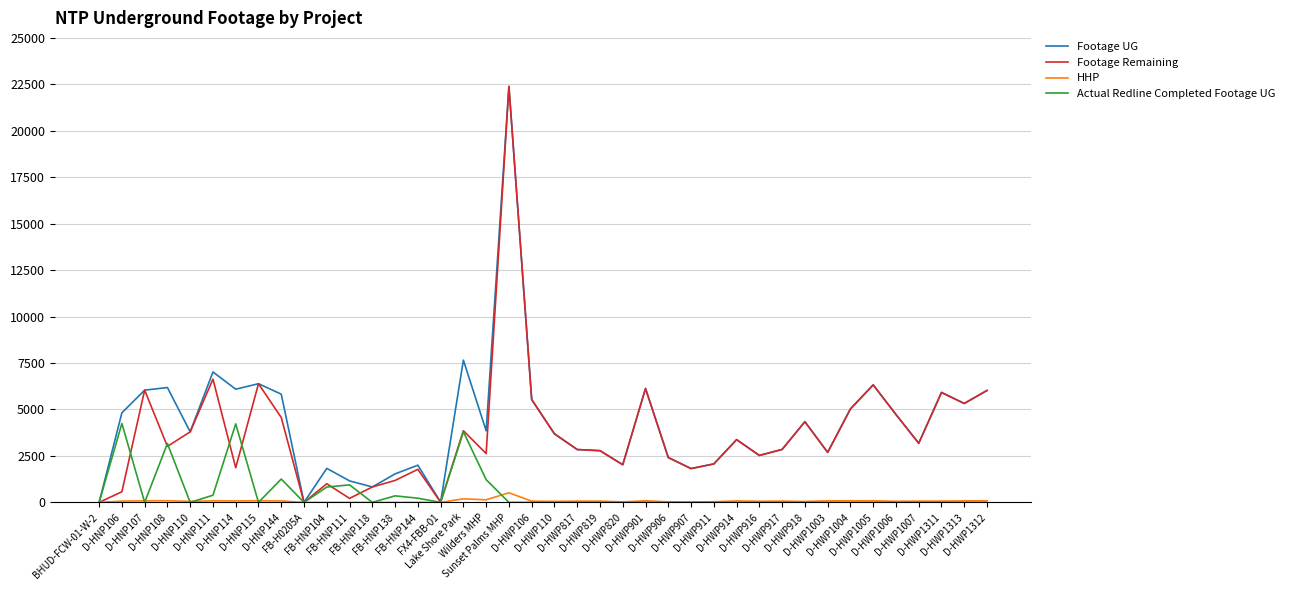

What is the highest value of the Footage UG series?

22387